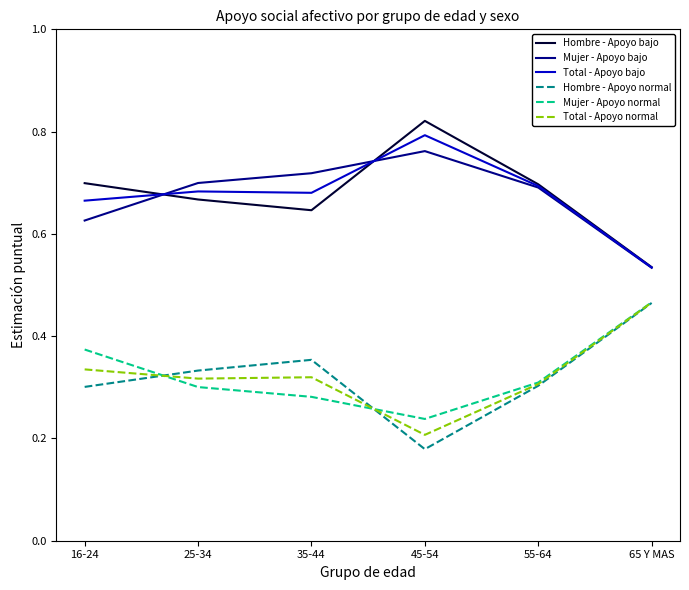

What position from the right is 25-34?

5